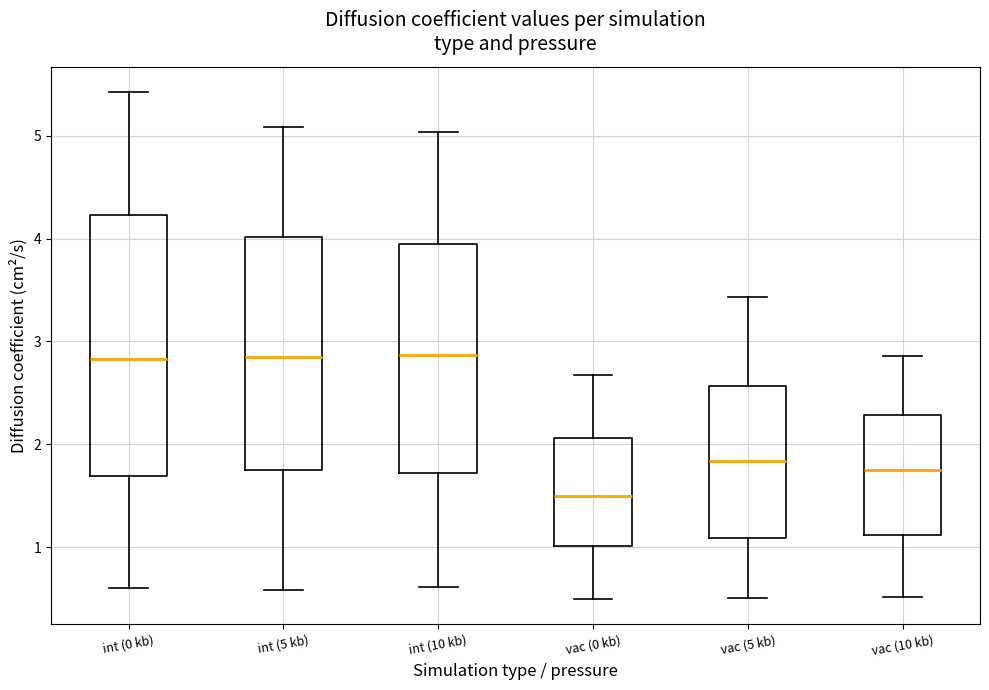

Where is the lower edge of the box for vac (5 kb) on the y-axis? The values are not printed on the chart, so give them approximately, as read against the axis.

1.1